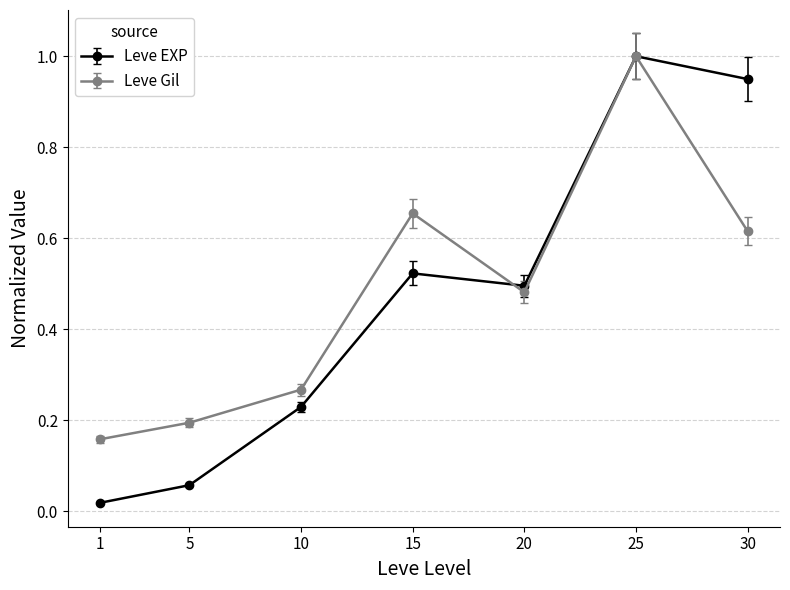

What is the maximum value for Leve EXP?

1.0